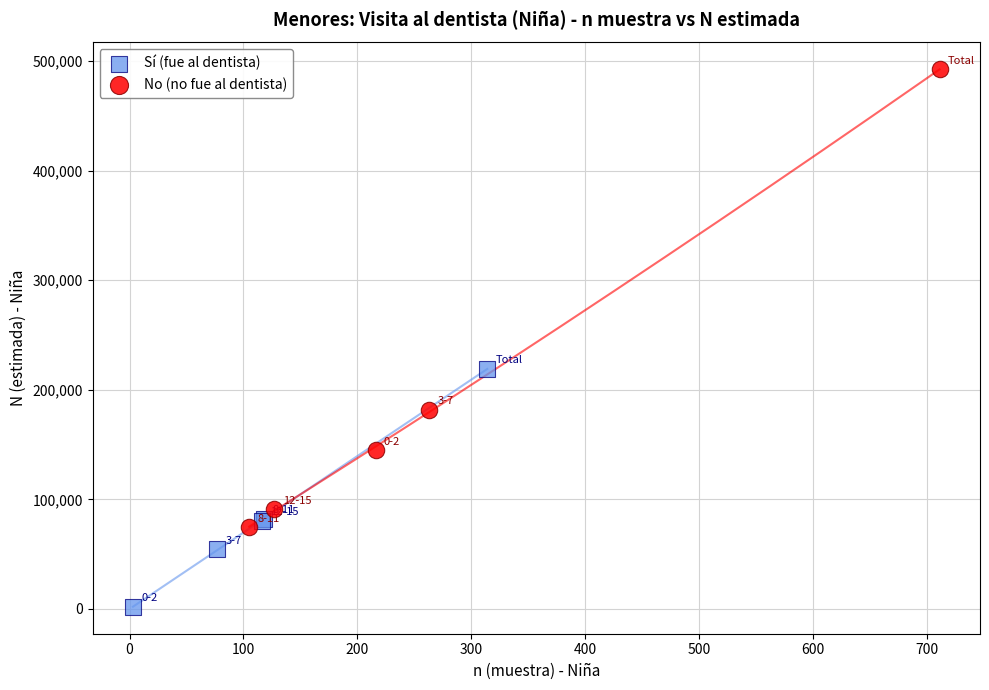

Which series has the widest spread of Y values?

No (no fue al dentista)